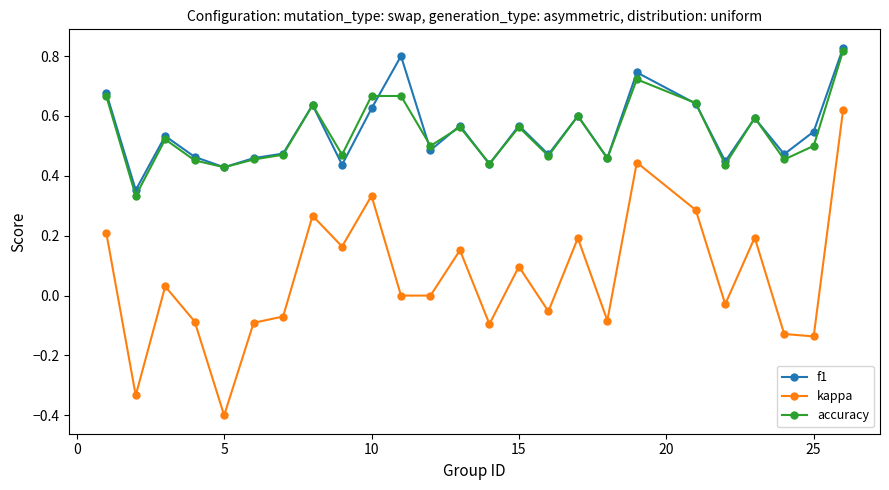

What is the sum of all kappa values?

1.5